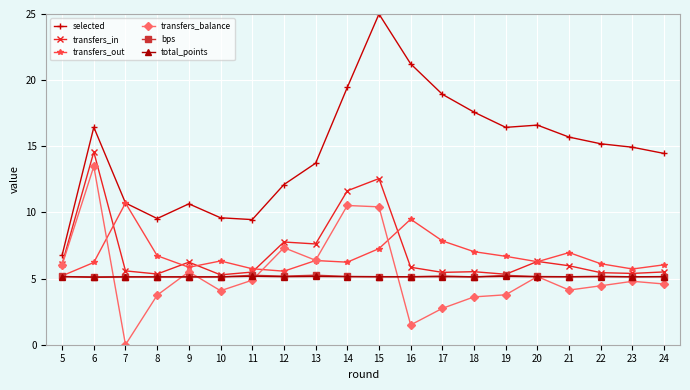

What are all the series names shown in the legend?

selected, transfers_in, transfers_out, transfers_balance, bps, total_points